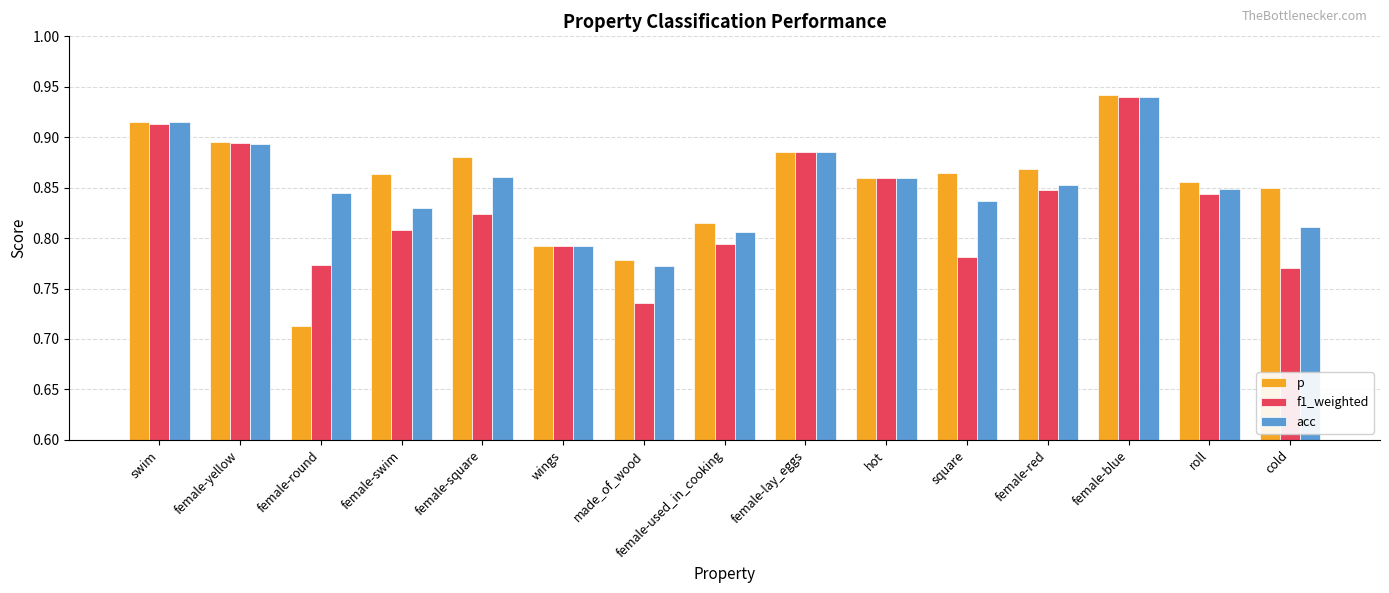

Is it true that acc equals 1.4 at swim?

False